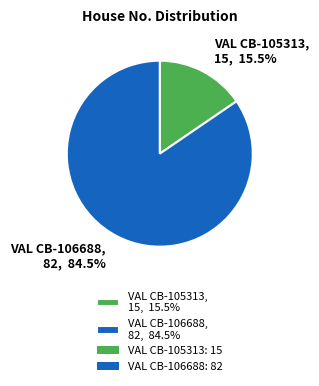

Is the sum of VAL CB-105313 and VAL CB-106688 greater than half?

Yes